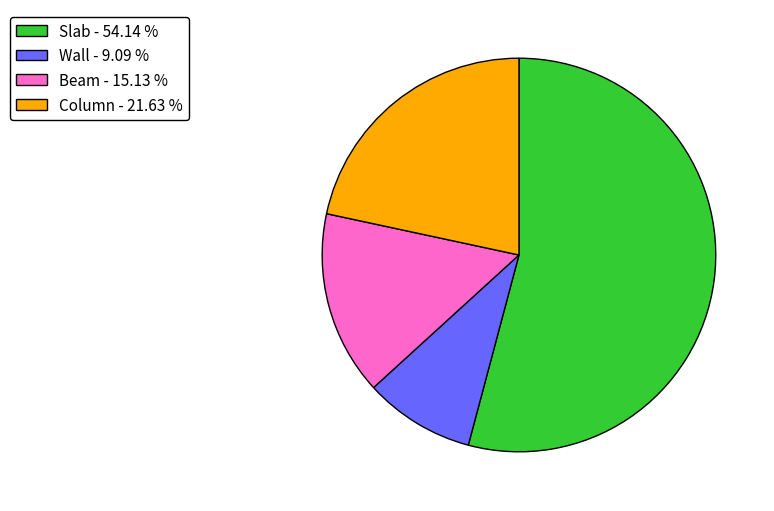

Does Slab represent more than half of the total?

Yes